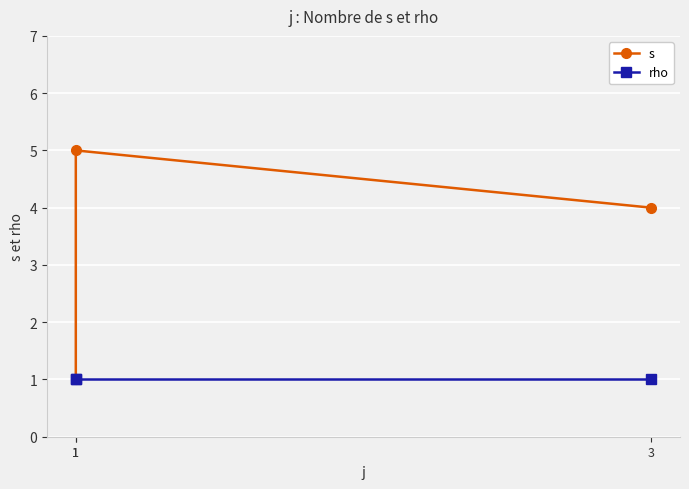

At 1, list the series in order from largest to smallest.

s, rho